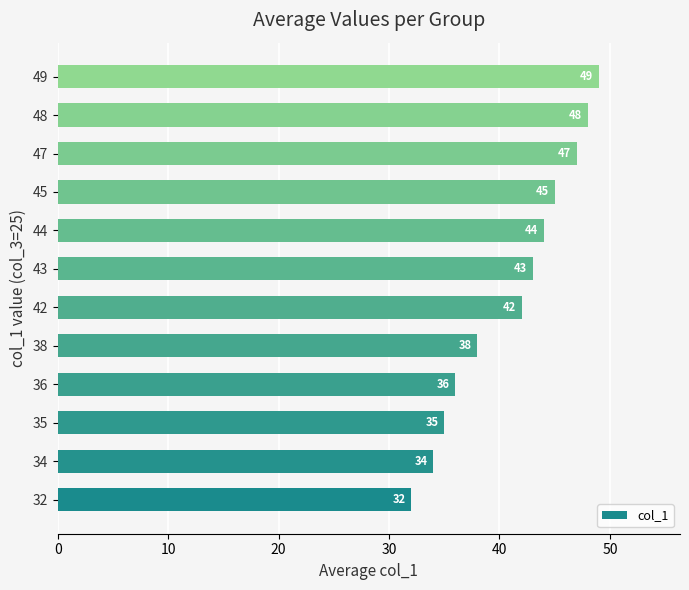

What is the change in value from 35 to 43?

+8